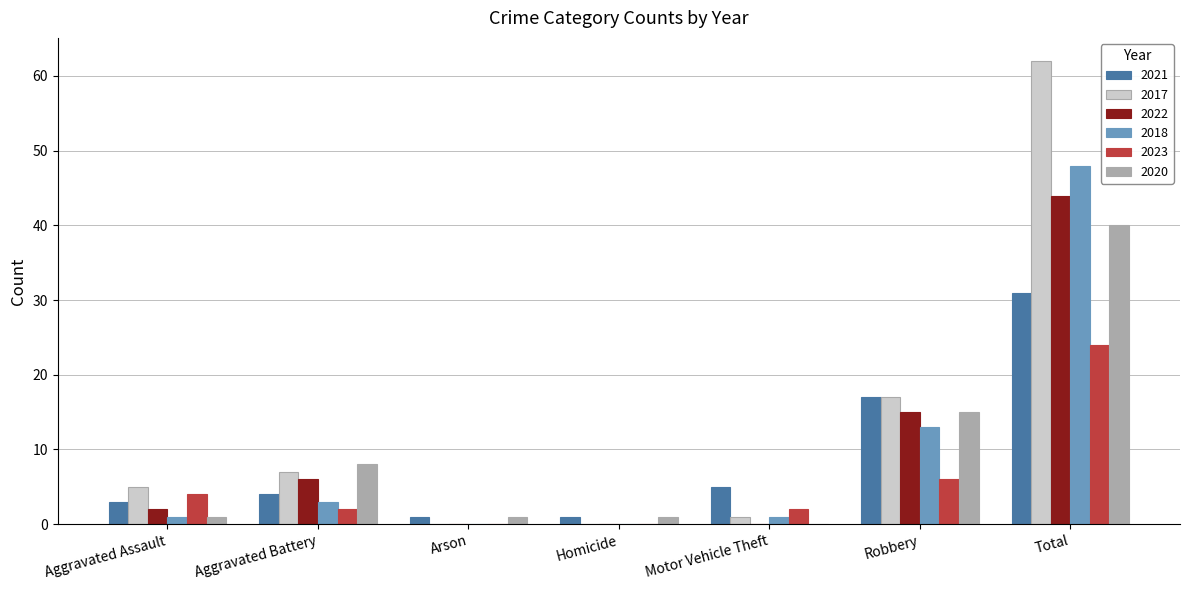

How many categories are shown in the chart?

7